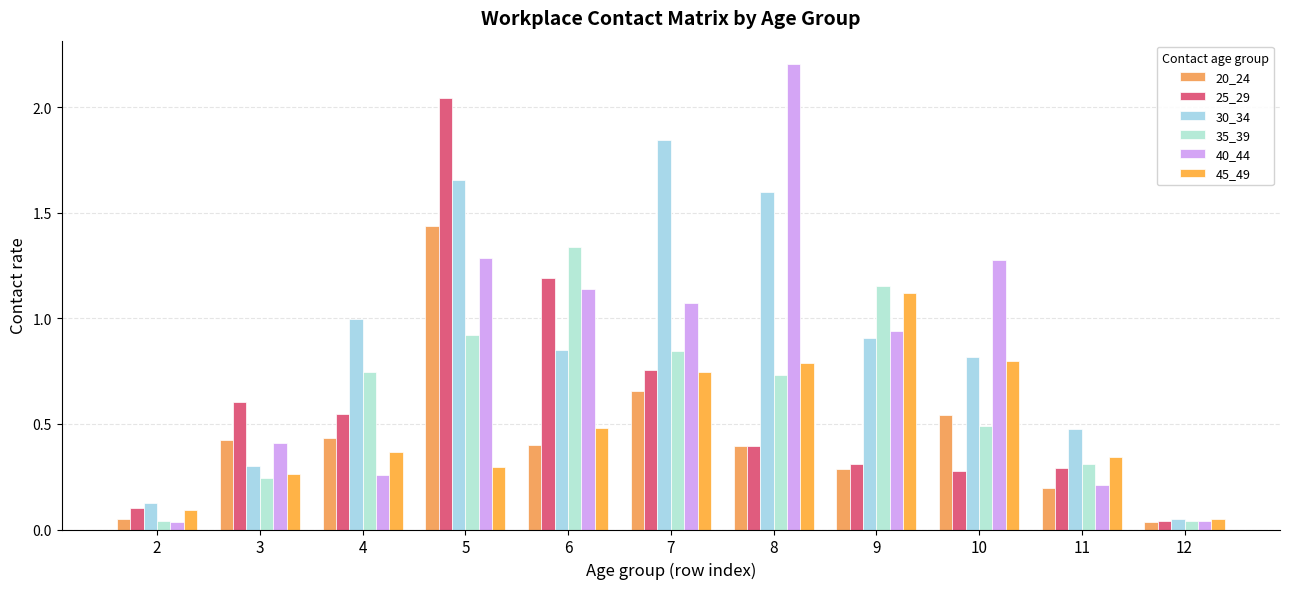

How many bars are there in each group?

6